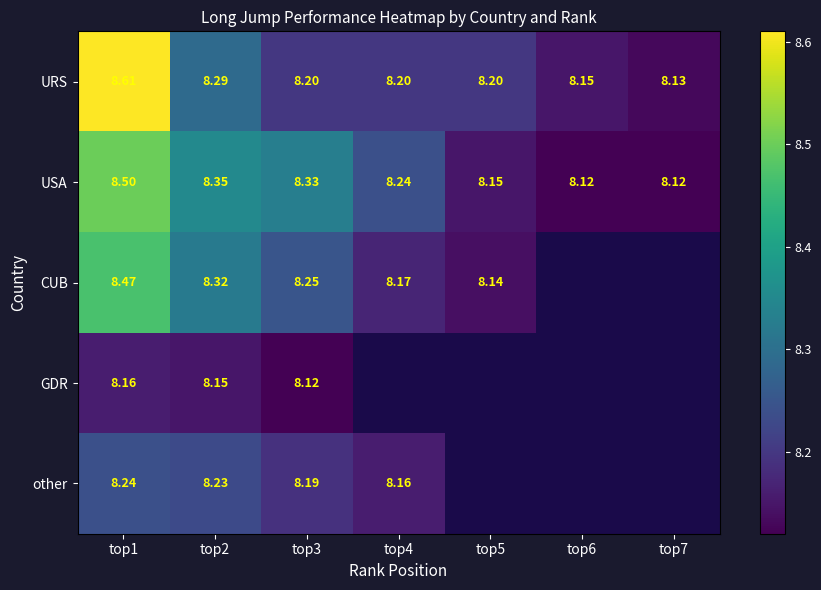

Between top1 and top3, which series saw the biggest shift?

URS